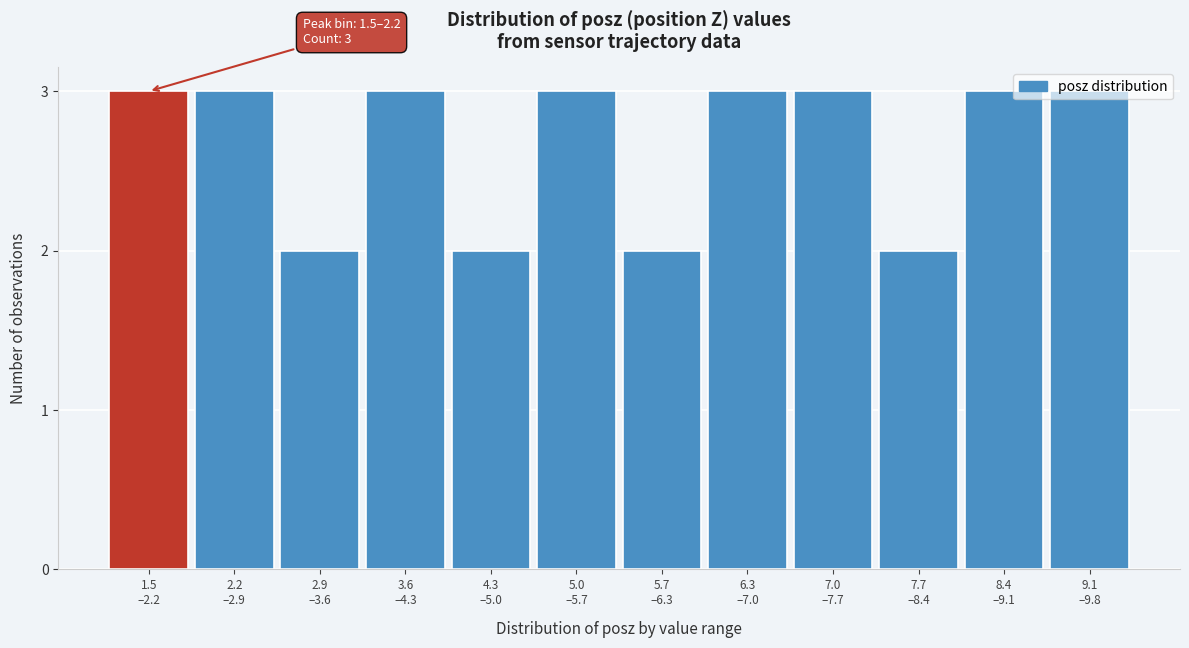

What is the average value?

3